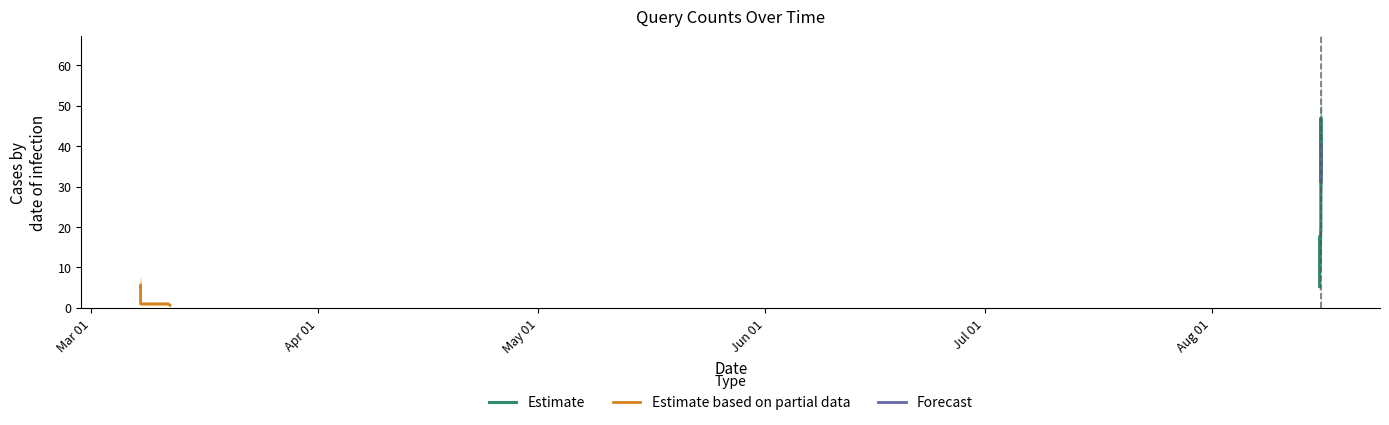

Reading left to right, extract all data points from this chart.

2019-03-07 16:50:00=15	2019-03-07 17:02:00=1	2019-03-07 17:06:00=1	2019-03-07 17:09:00=1	2019-03-07 17:10:00=1	2019-03-07 17:11:00=1	2019-03-11 11:53:00=1	2019-03-11 11:54:00=1	2019-03-11 17:19:00=1	2019-08-15 16:48:00=12	2019-08-15 16:49:00=4	2019-08-15 16:50:00=24	2019-08-15 16:51:00=14	2019-08-15 16:52:00=15	2019-08-15 16:53:00=12	2019-08-15 16:54:00=12	2019-08-15 17:02:00=6	2019-08-15 17:07:00=8	2019-08-15 20:55:00=12	2019-08-15 20:56:00=39	2019-08-15 20:57:00=37	2019-08-15 20:58:00=35	2019-08-15 20:59:00=41	2019-08-15 21:00:00=38	2019-08-15 21:01:00=42	2019-08-15 21:02:00=40	2019-08-15 21:03:00=36	2019-08-15 21:04:00=38	2019-08-15 21:05:00=38	2019-08-15 21:06:00=28	2019-08-15 21:07:00=38	2019-08-15 21:08:00=39	2019-08-15 21:09:00=40	2019-08-15 21:10:00=36	2019-08-15 21:11:00=32	2019-08-15 21:12:00=34	2019-08-15 21:13:00=33	2019-08-15 21:14:00=47	2019-08-15 21:15:00=46	2019-08-15 21:16:00=48